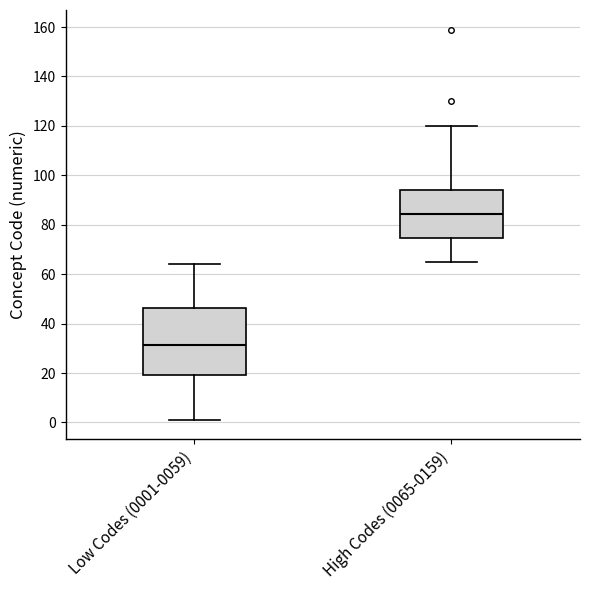

Reading left to right, transcribe this box plot: for each box, give where its median line is, the range the box spans, and where its two whiskers end, as read against the y-axis. The values are not printed on the chart, so give them approximately, as read against the axis.

Low Codes (0001-0059): median 32, box 20 to 46, whiskers 2 to 64
High Codes (0065-0159): median 84, box 74 to 94, whiskers 66 to 120